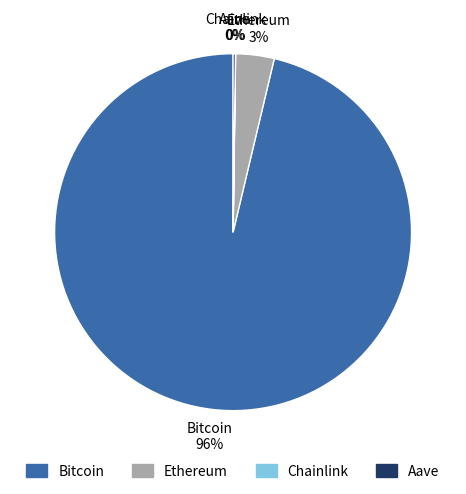

To the nearest percent, what is the average slice percentage?

25%